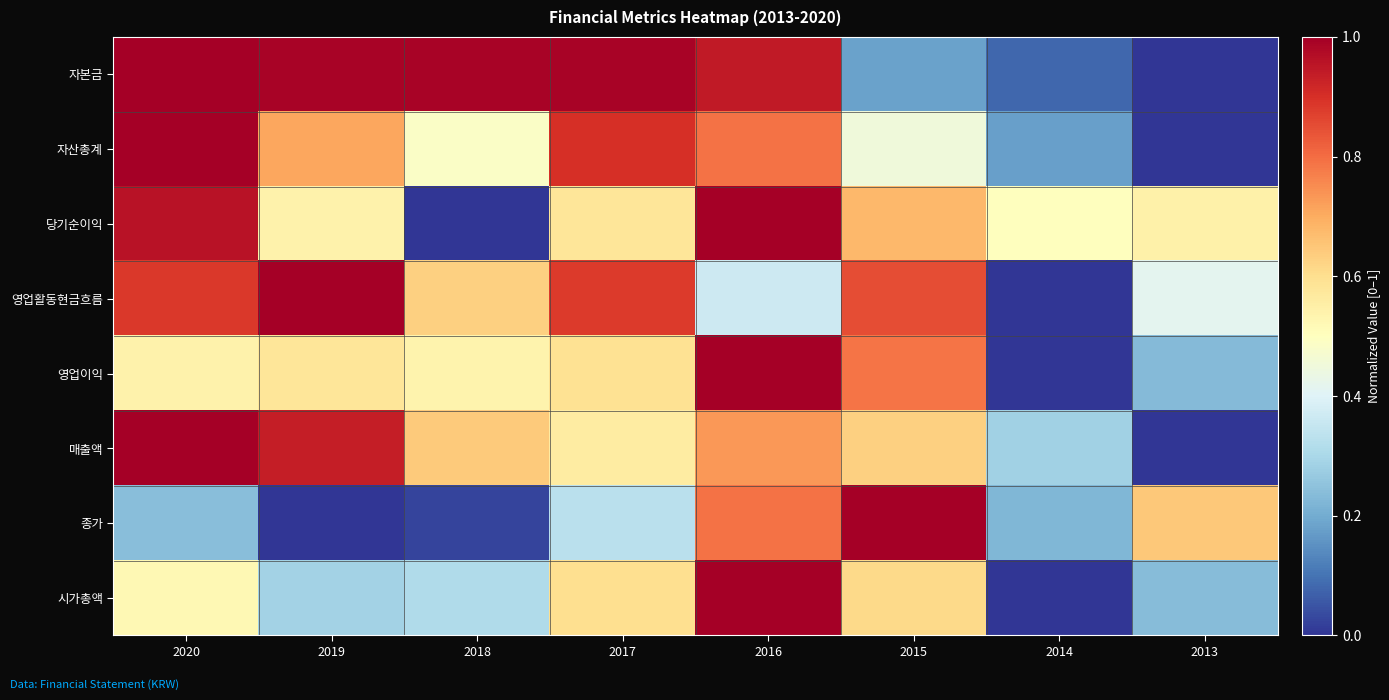

At 2019, list the series in order from smallest to largest.

종가, 시가총액, 당기순이익, 영업이익, 자산총계, 매출액, 자본금, 영업활동현금흐름